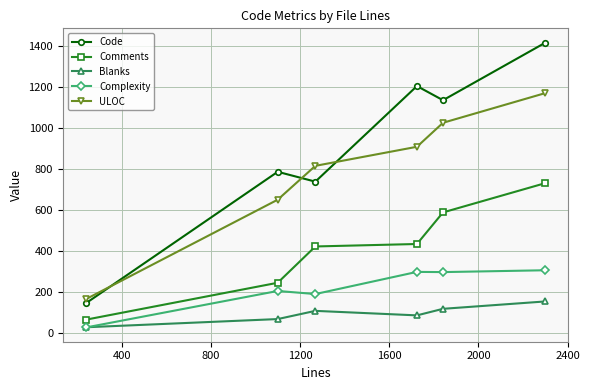

In Code, how many points are lower than both neighbors (excluding endpoints)?

2